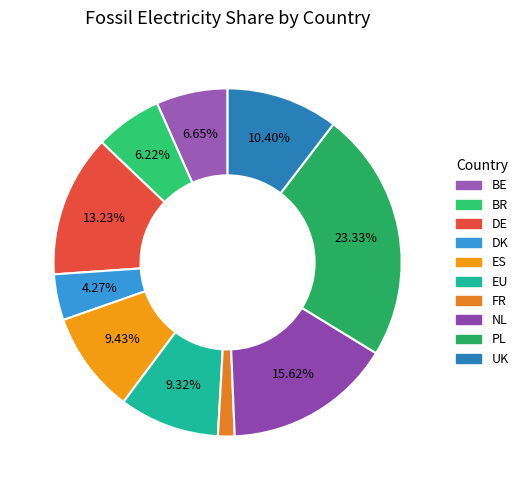

Is it true that NL is 2% of the pie?

False